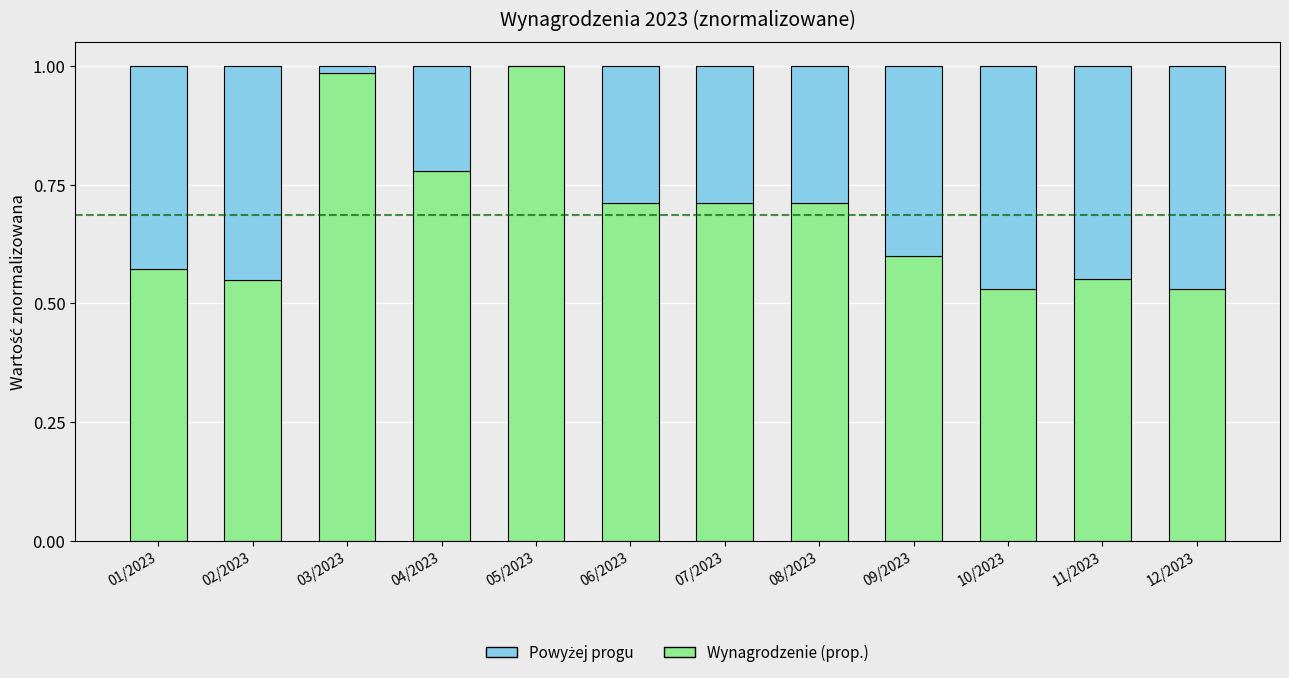

Which has a higher value, 04/2023 or 03/2023?

03/2023